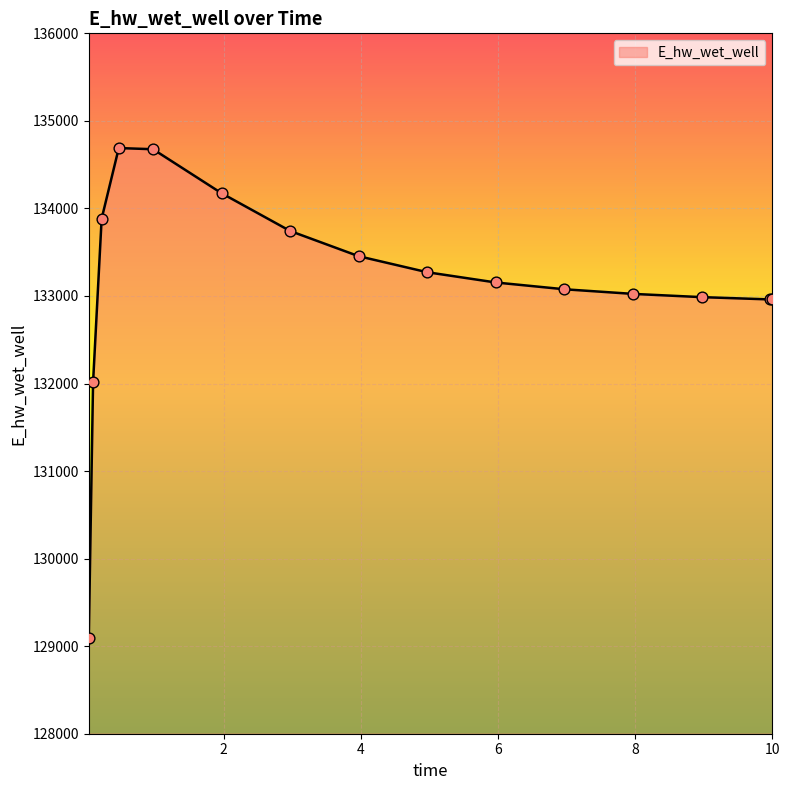

What is the minimum value shown in the chart?

129093.3